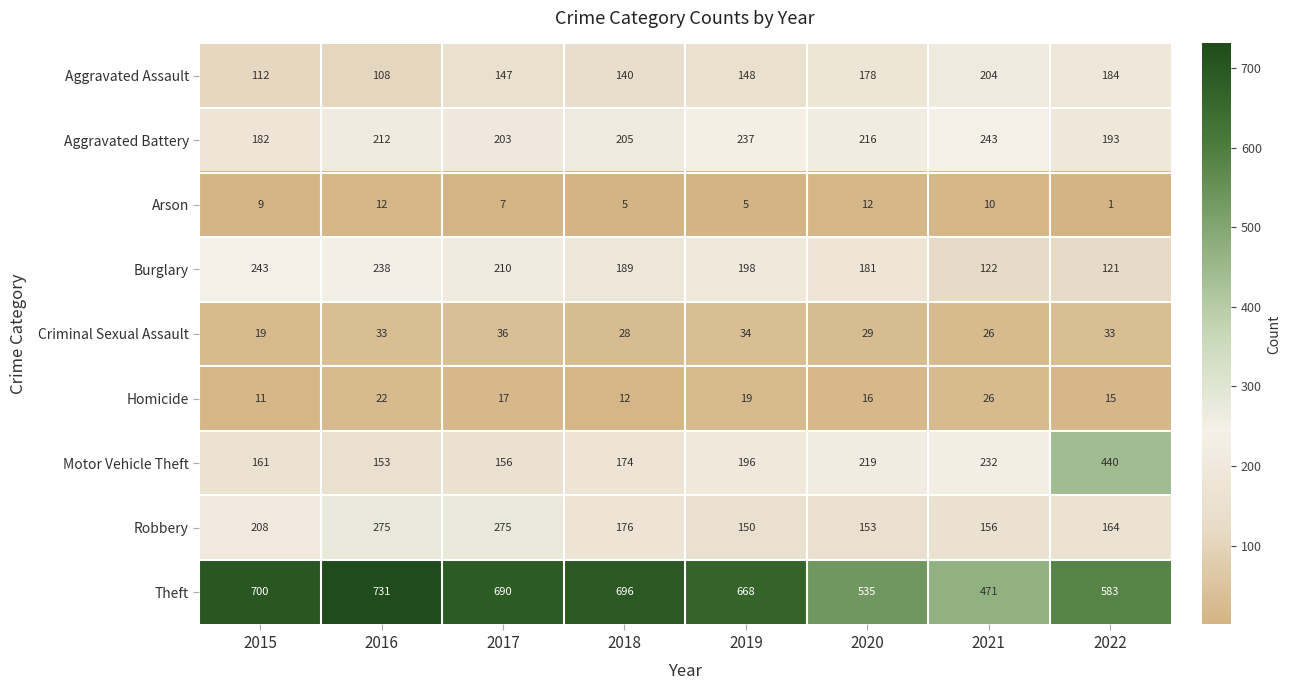

What value does the Aggravated Assault series have at 2018, to the nearest 5?

140